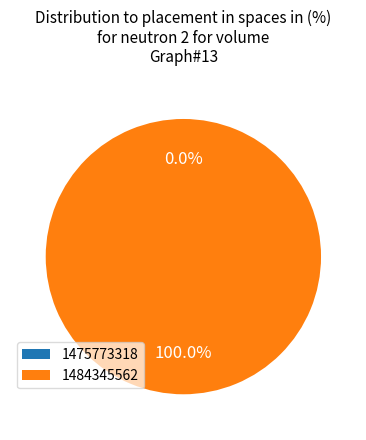

Which slice is the smallest?

1475773318